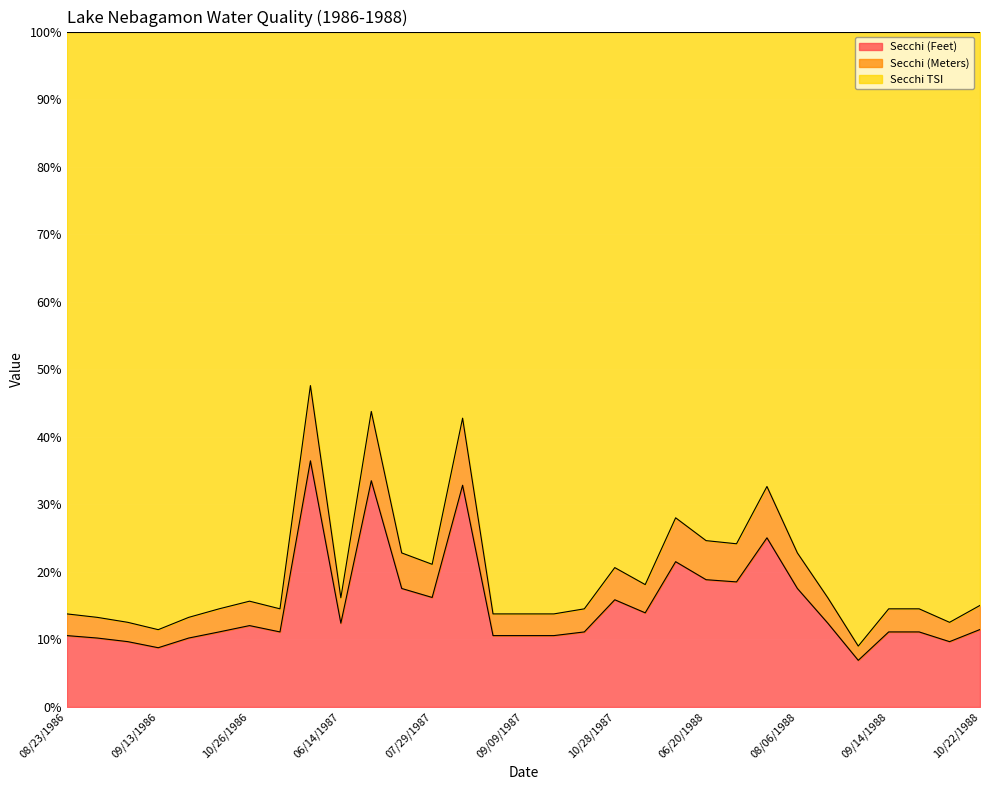

At which label does Secchi (Meters) first exceed 11?

10/08/1986